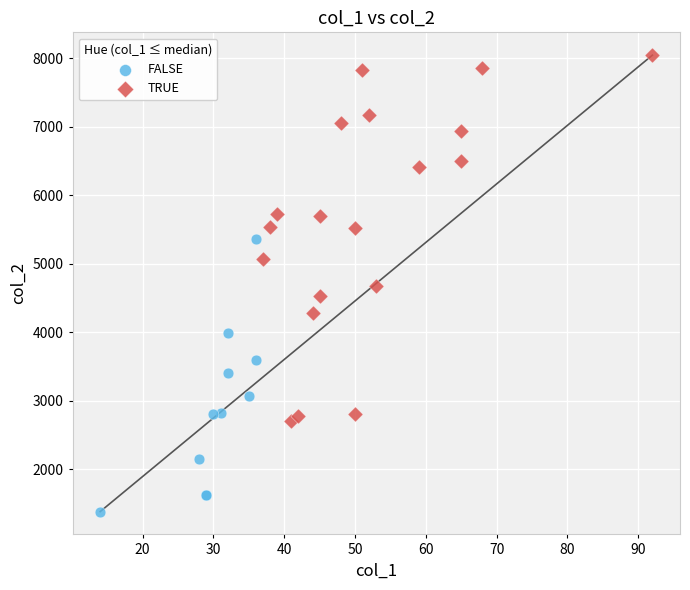

Which series has the widest spread of Y values?

TRUE